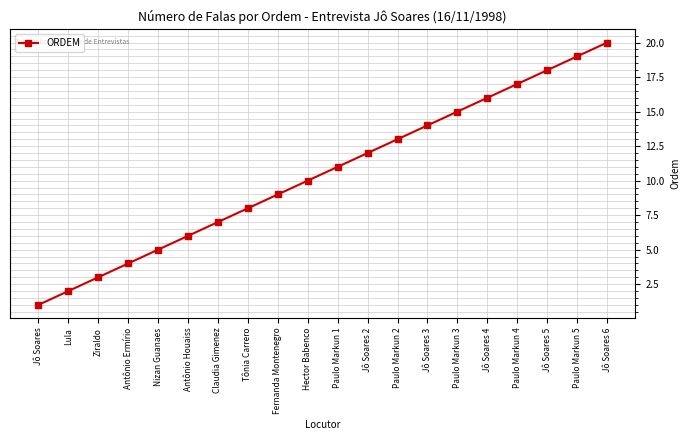

At which category does the chart reach its peak across all series?

Jô Soares 6